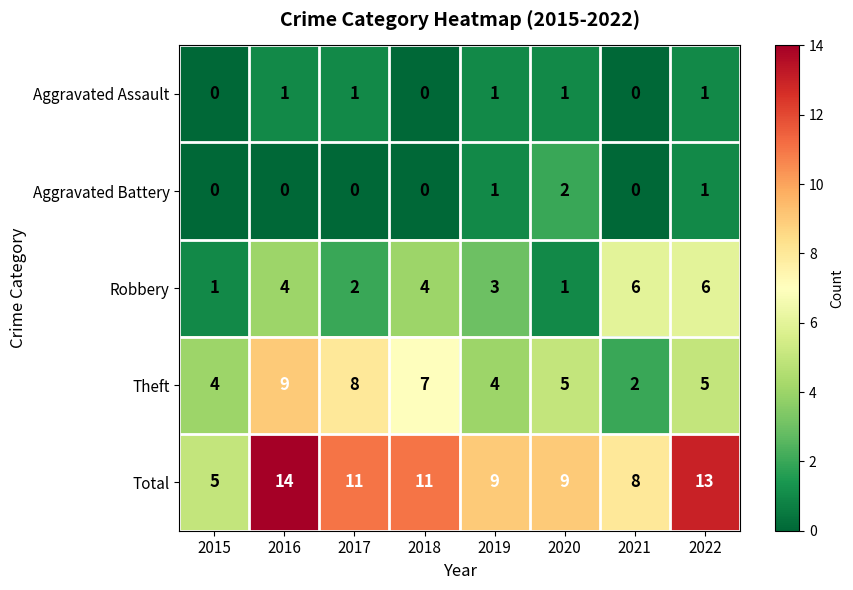

Which series has the largest range (max minus min)?

Total